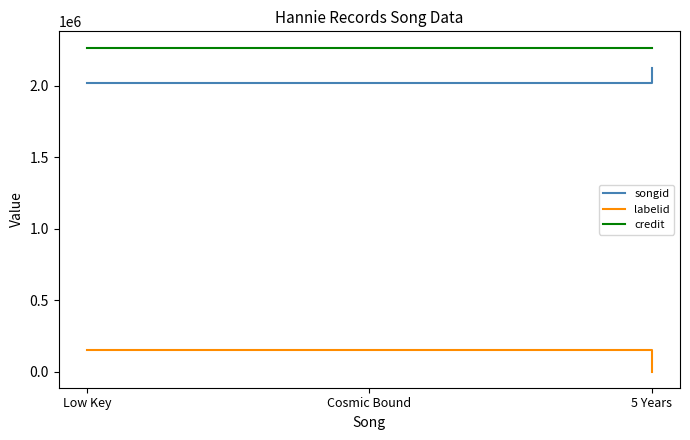

What is the minimum value for credit?

2269295